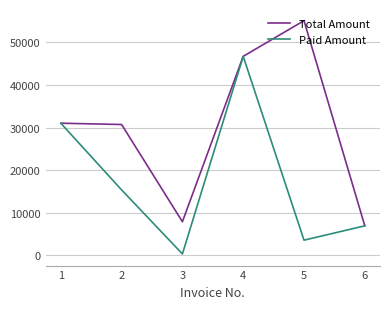

Does the chart have visible grid lines?

Yes